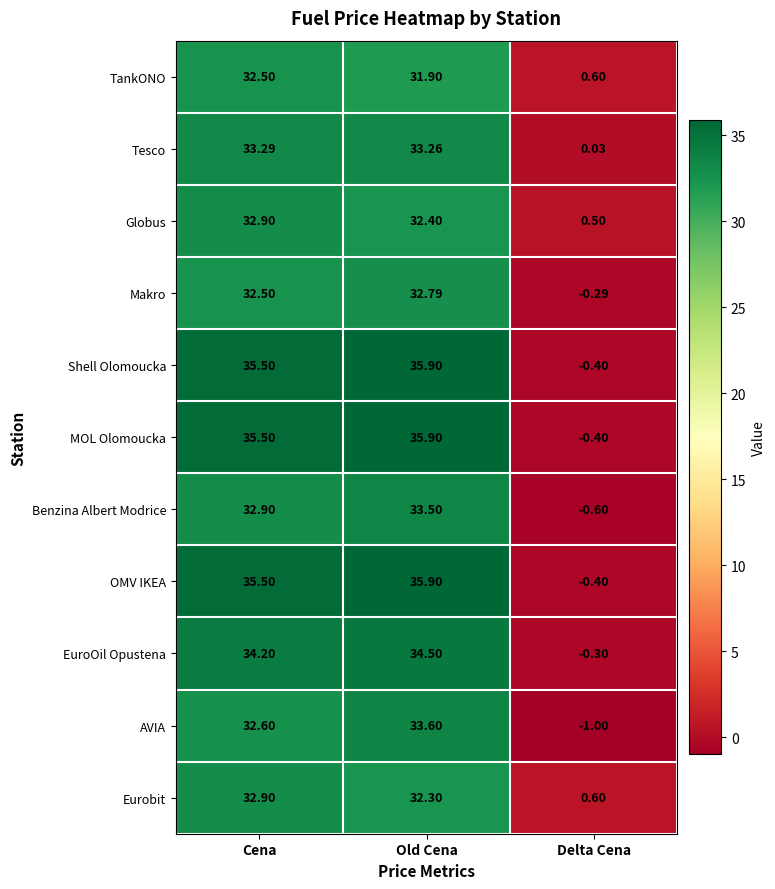

How many values in the Shell Olomoucka series are below 35?

1